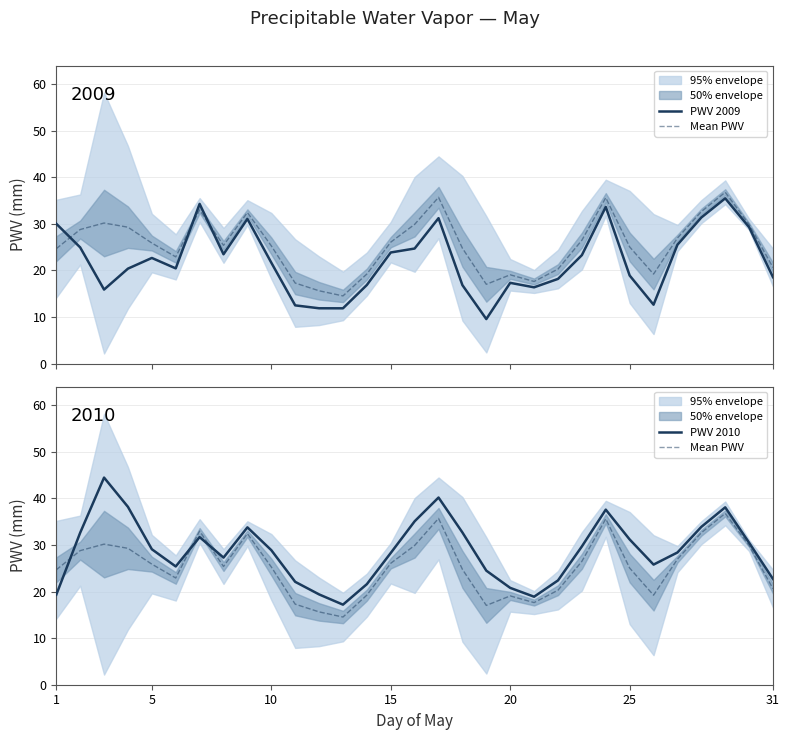

After their last crossing, which series has the higher values: Mean PWV or PWV 2009?

Mean PWV